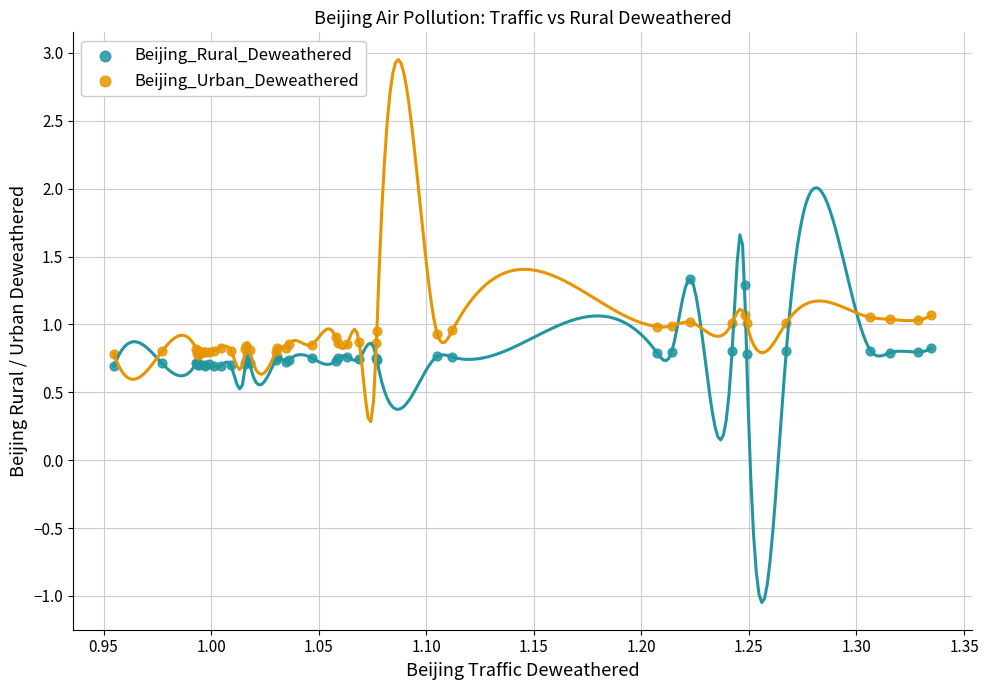

Which series has the largest Y range (max minus min)?

Beijing_Rural_Deweathered